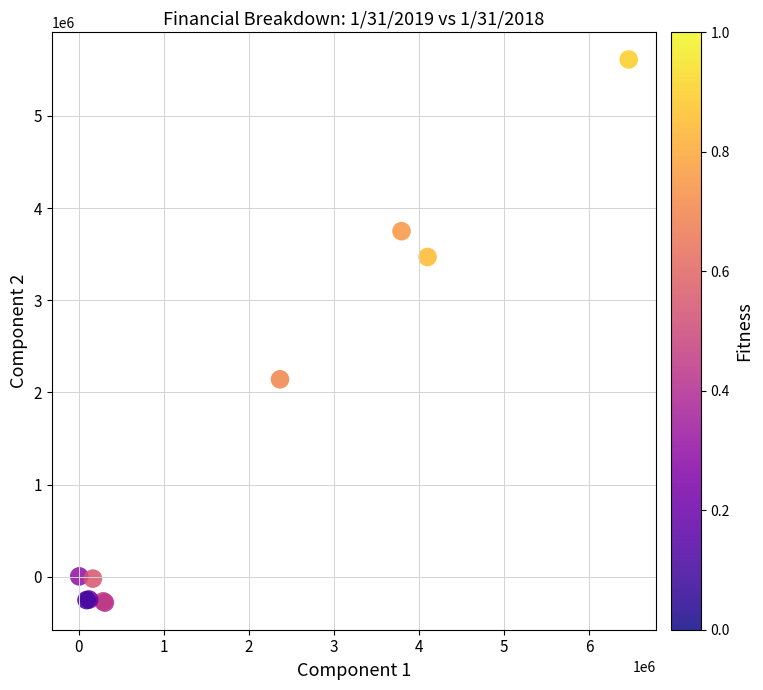

What Y value in the scatter plot is closest to 2666013?

2142343